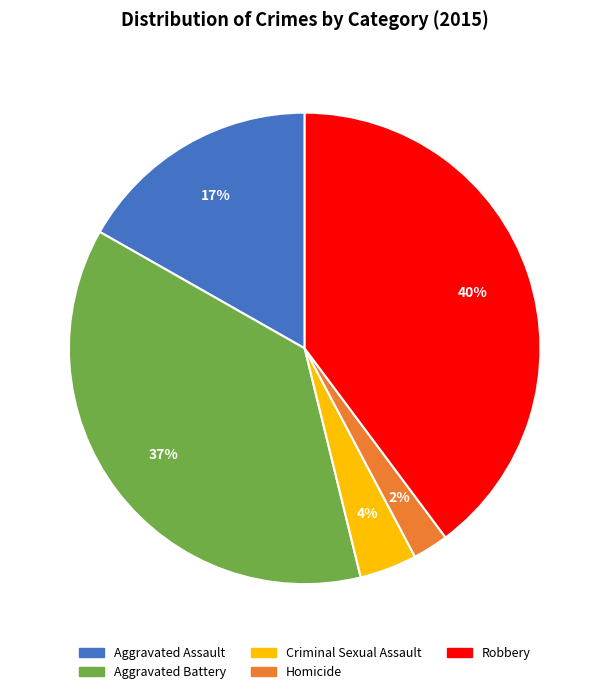

True or false: Homicide accounts for 2% of the total.

True